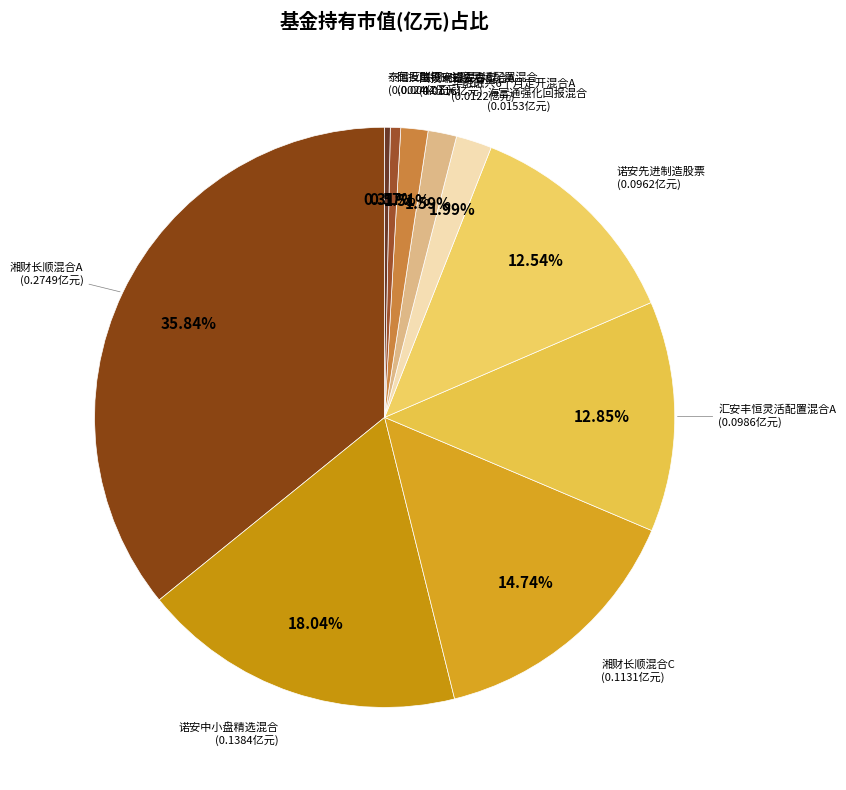

How many segments does this pie chart have?

10